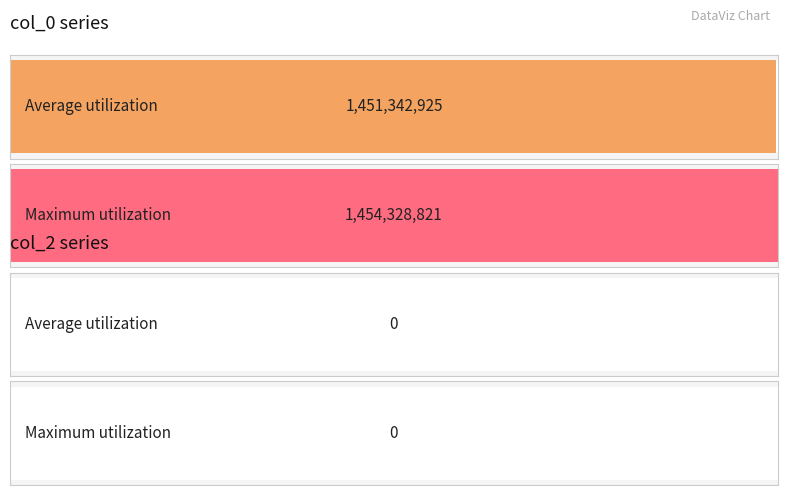

What is the greatest value displayed?

1454328821